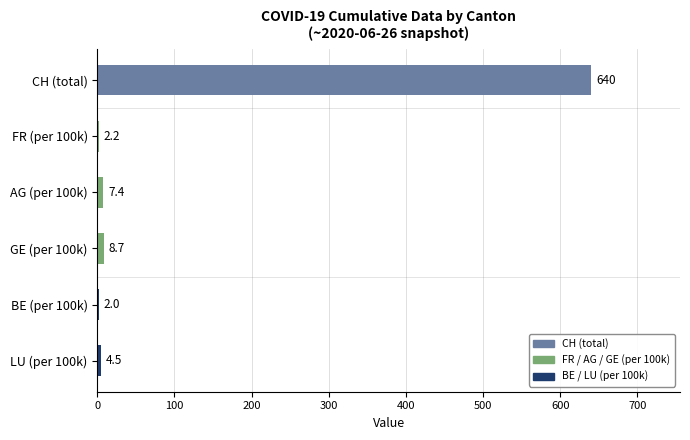

What is the sum of the values at FR (per 100k) and GE (per 100k)?

10.9